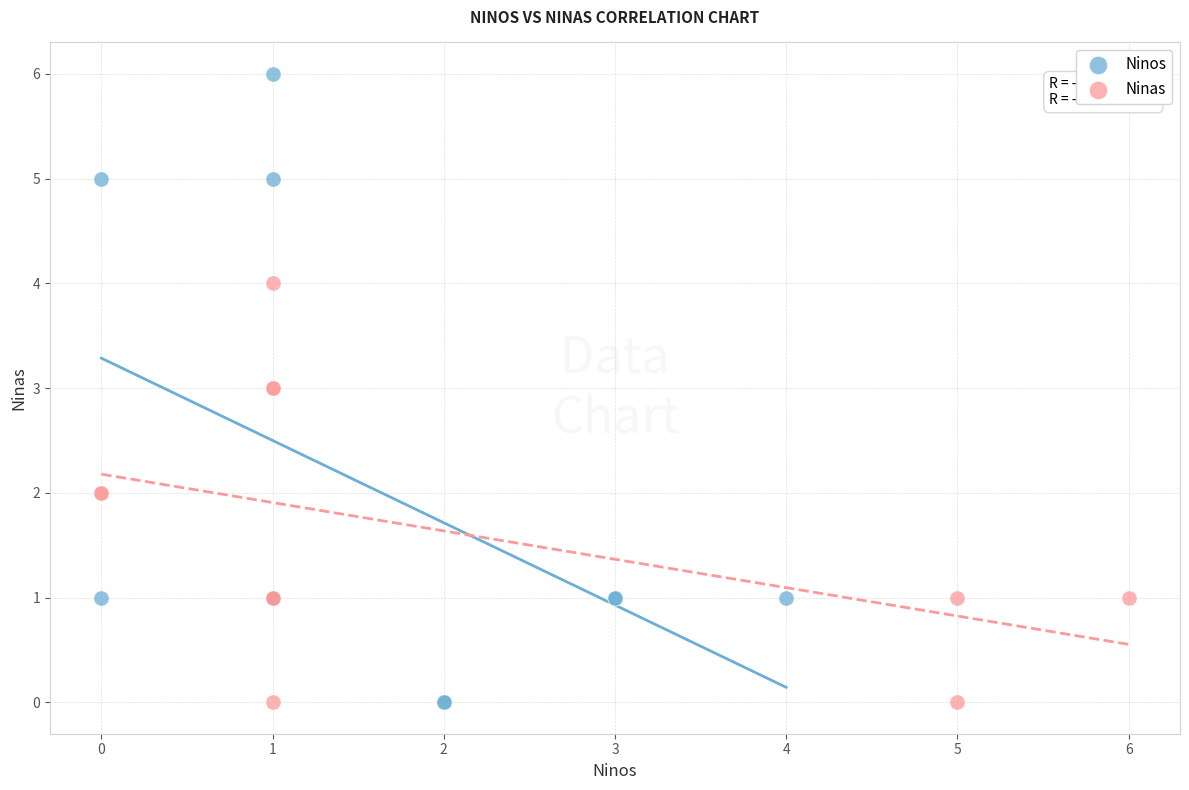

What are all the series names shown in the legend?

Ninos, Ninas